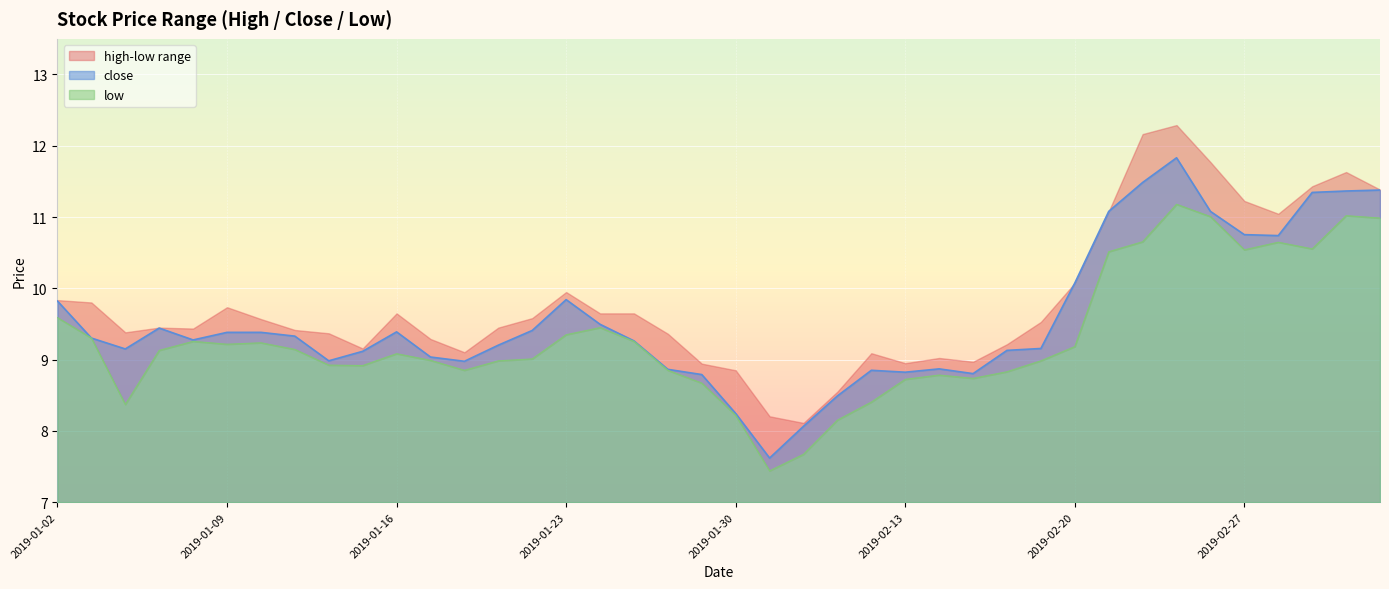

What is the highest value of the close series?

11.8